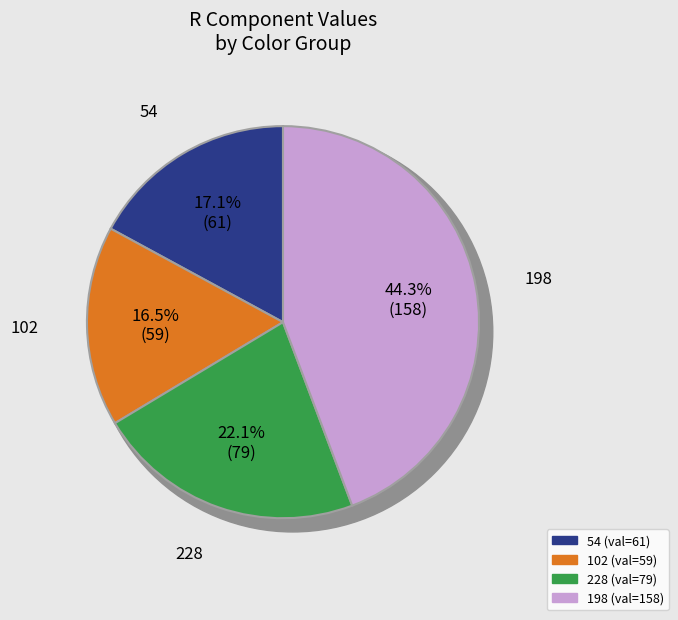

What percentage is NOT represented by 228?

77.9%